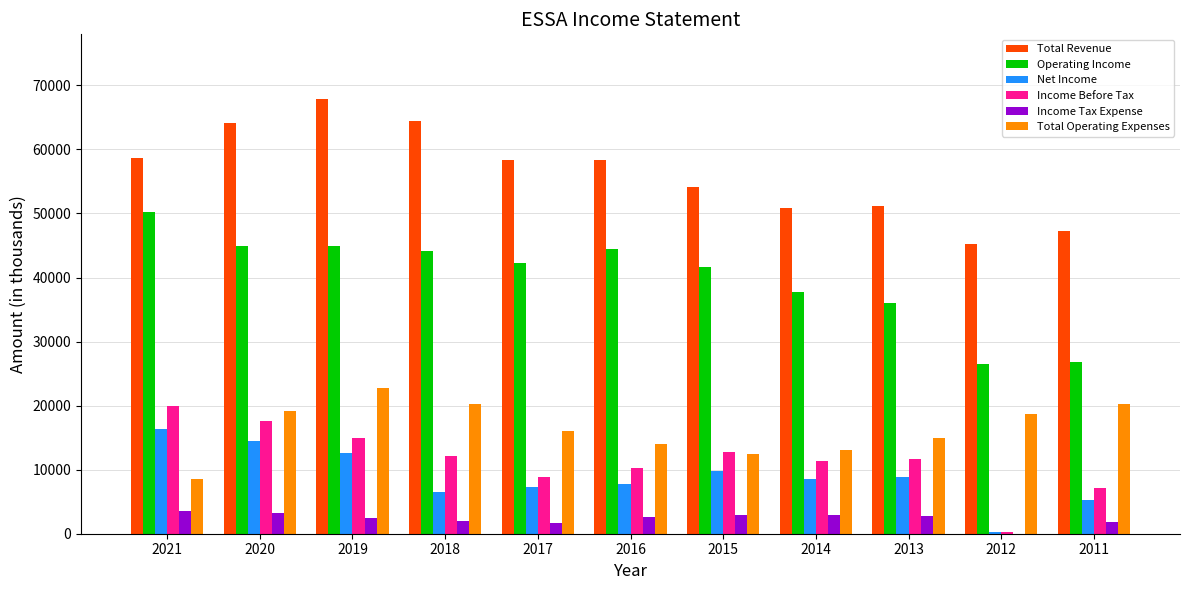

What is the sum of all Operating Income values?

439700